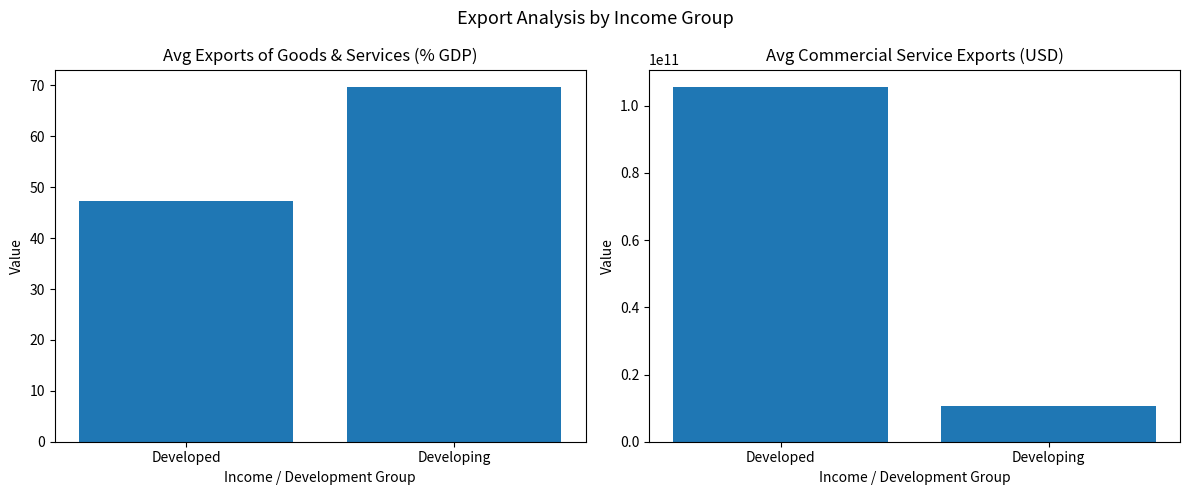

What position from the left is Developed?

1